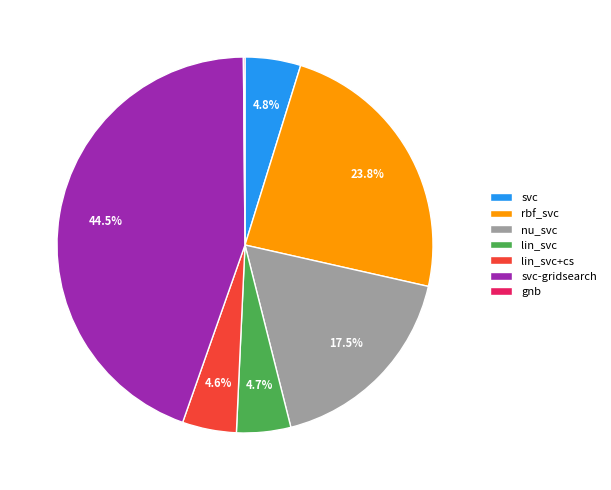

What is the ratio of the value at lin_svc to the value at nu_svc?

0.3